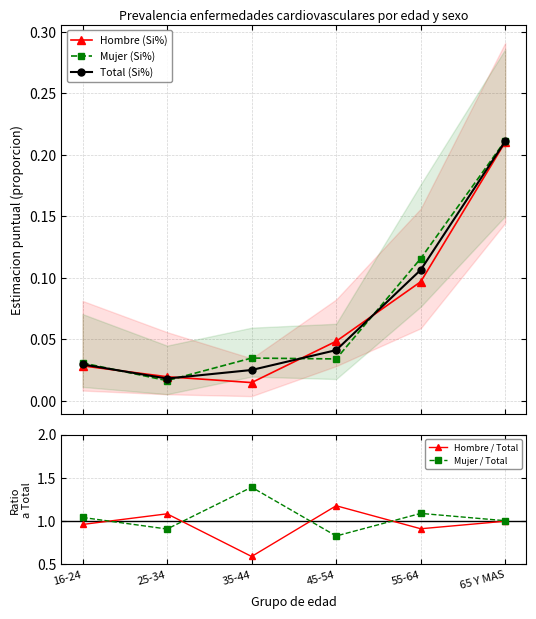

In Hombre / Total, how many points are higher than both neighbors (excluding endpoints)?

2